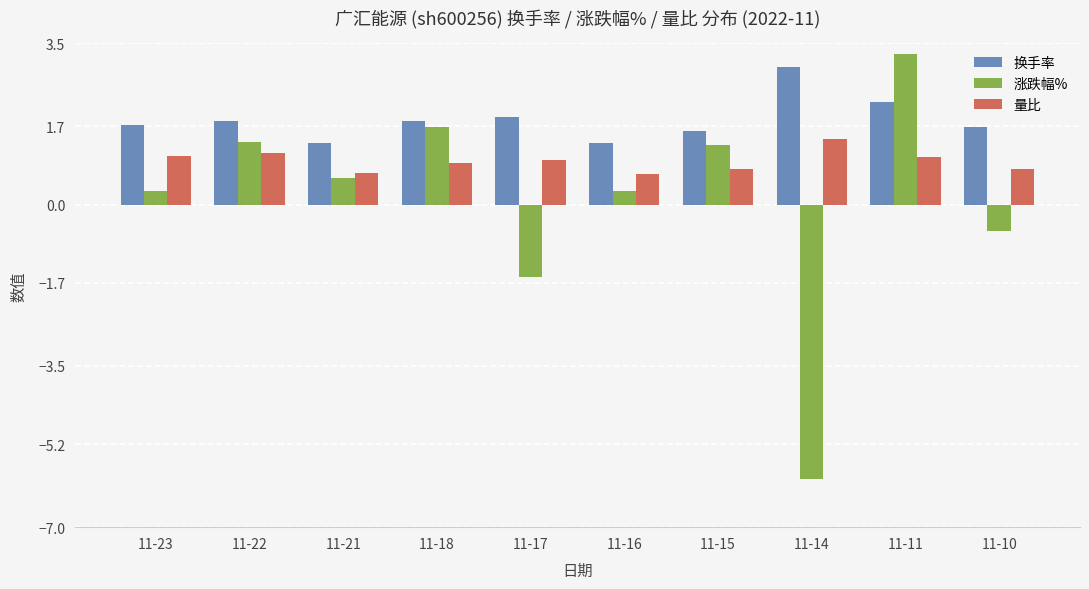

What is the maximum value for 换手率?

3.0